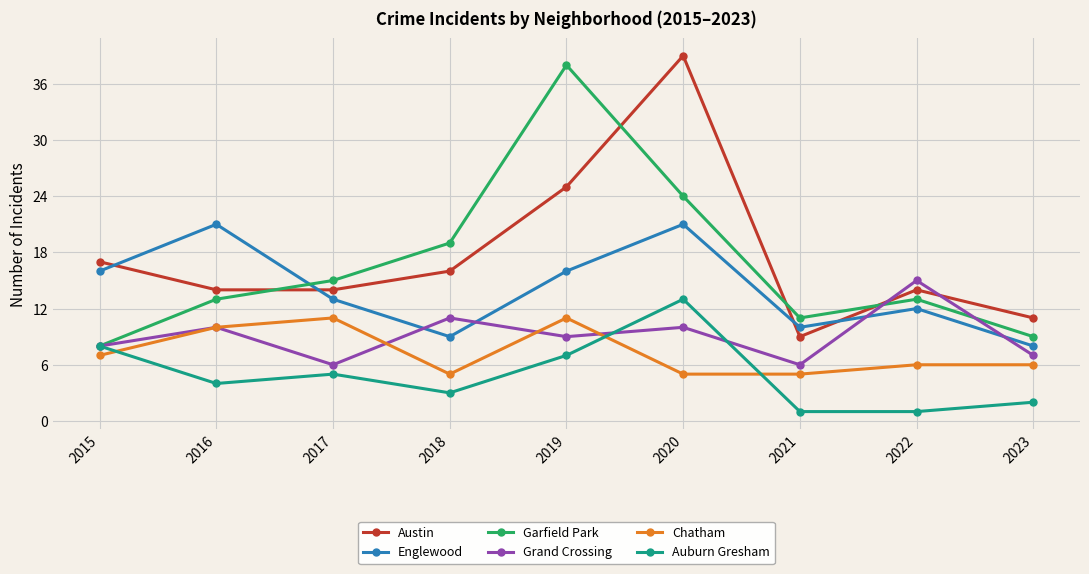

At 2018, list the series in order from smallest to largest.

Auburn Gresham, Chatham, Englewood, Grand Crossing, Austin, Garfield Park